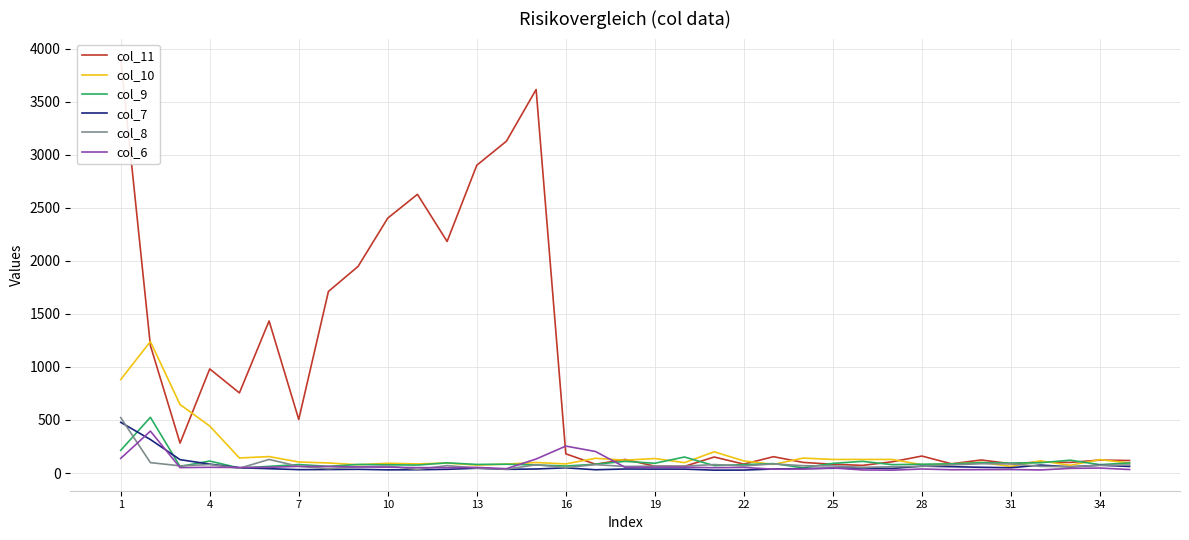

How many lines are shown in the chart?

6